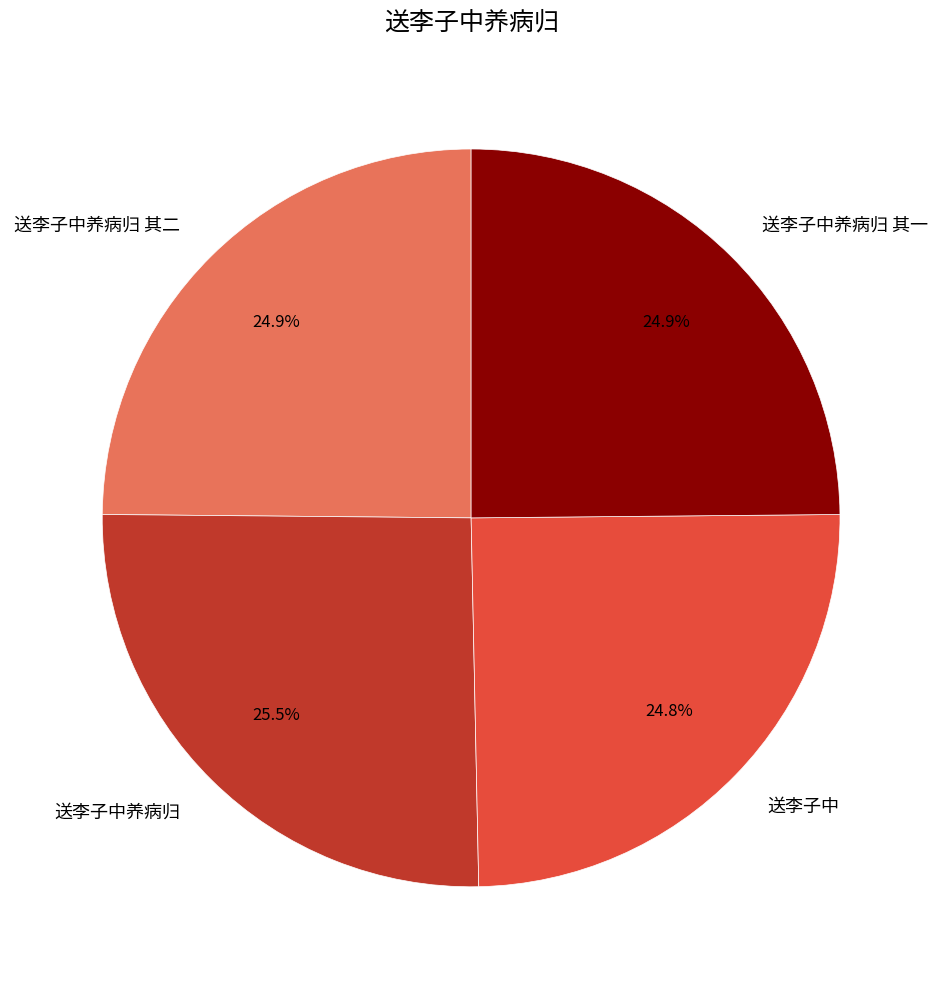

Count the number of slices in the pie.

4